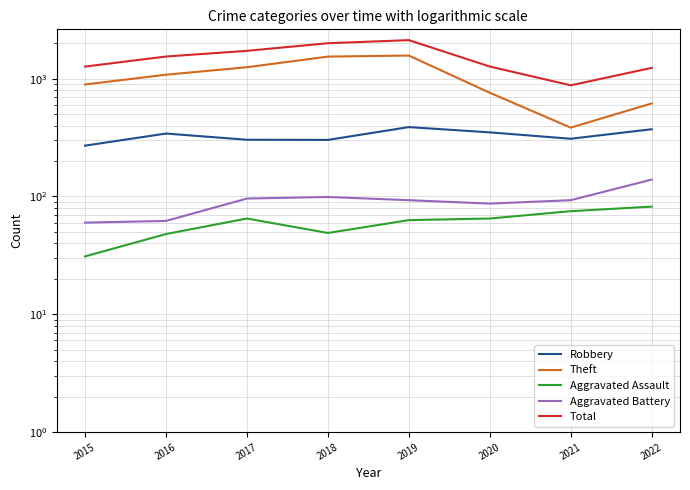

List the series in order of their peak value, lowest first.

Aggravated Assault, Aggravated Battery, Robbery, Theft, Total